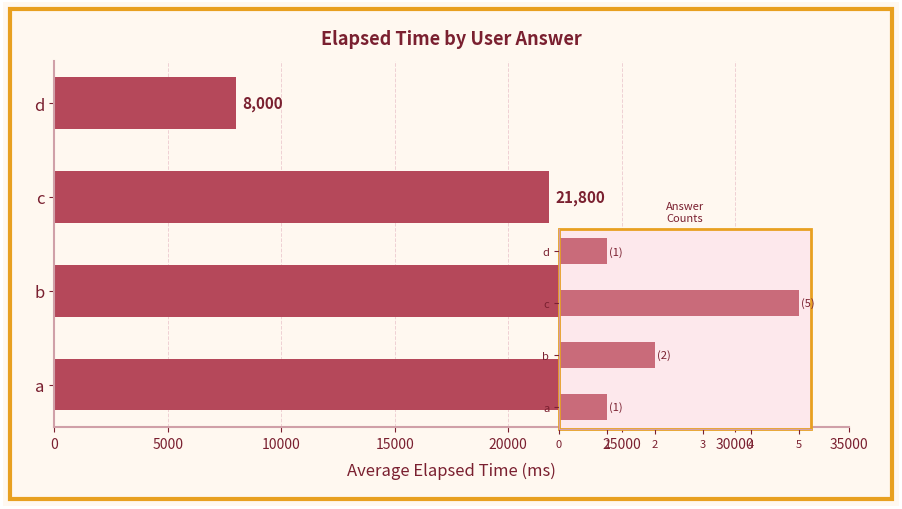

How many data points in Avg Elapsed Time (ms) are above 25000?

1